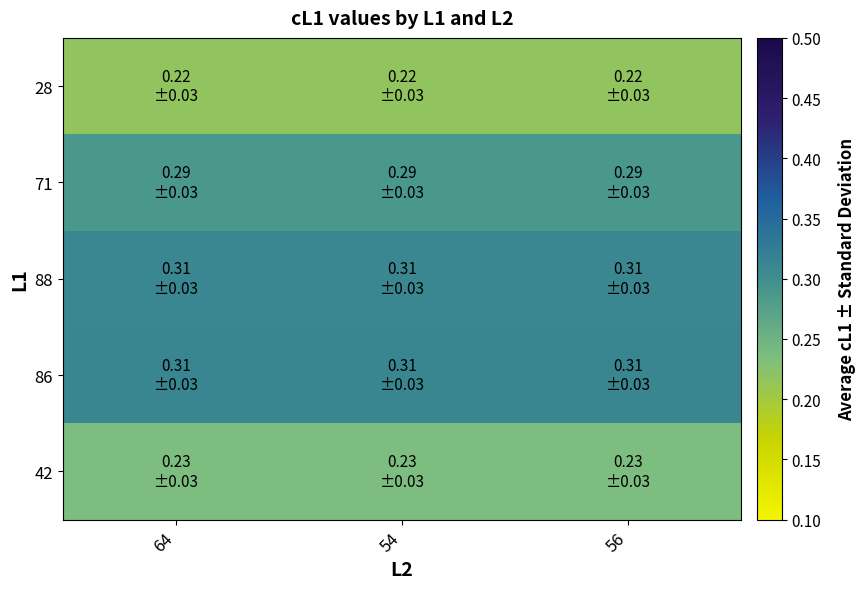

At how many categories does at least one series exceed 0?

3